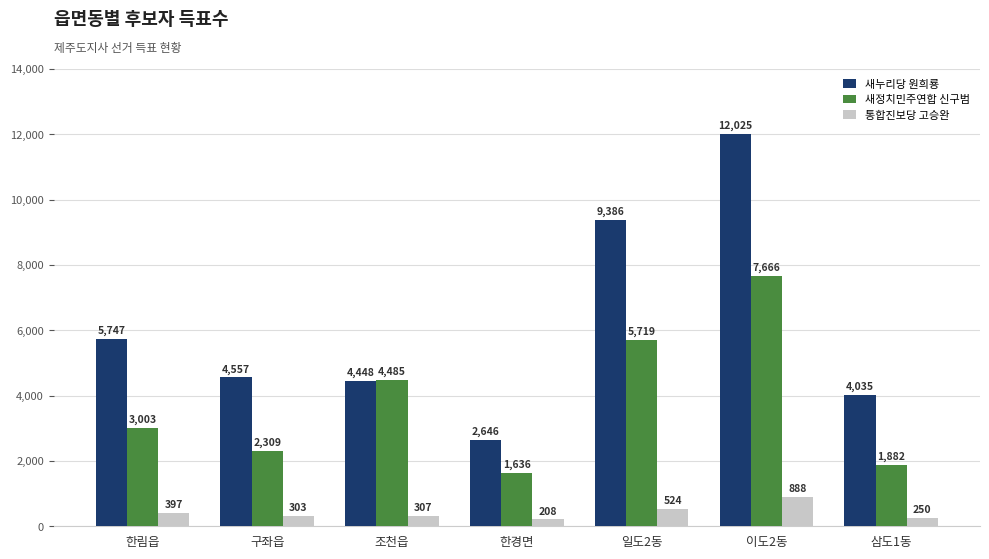

What position from the left is 일도2동?

5